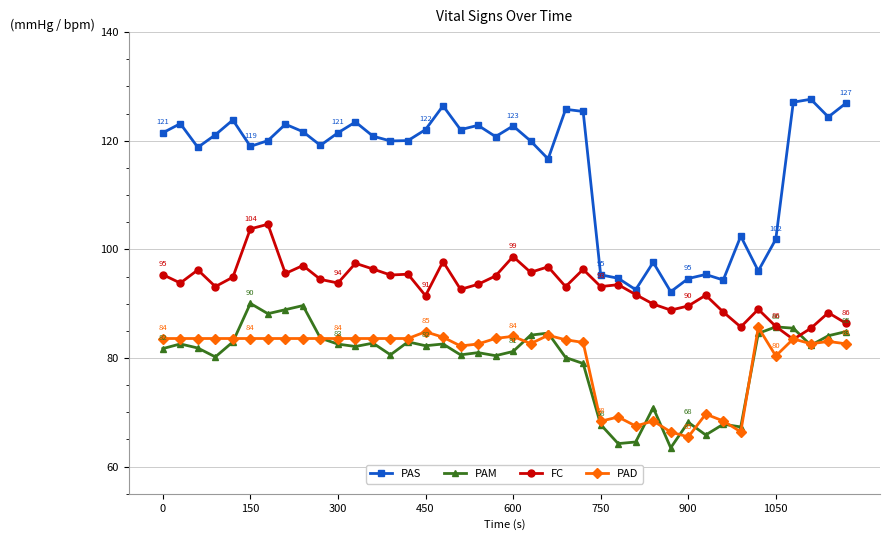

What is the difference between the maximum and minimum values in the PAD series?

20.2